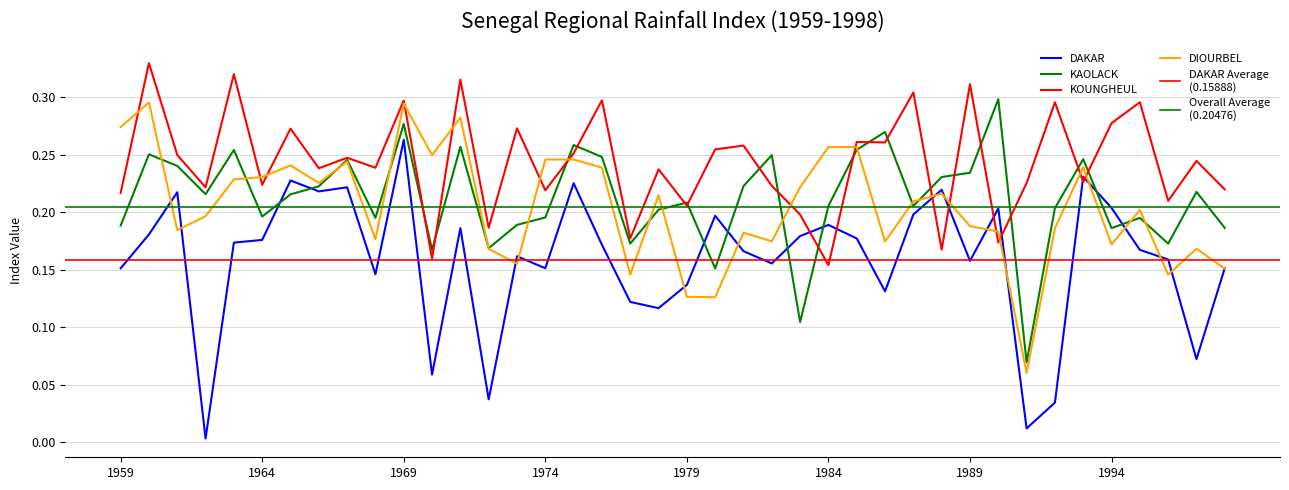

Where is DIOURBEL nearest to the value 0?

1991